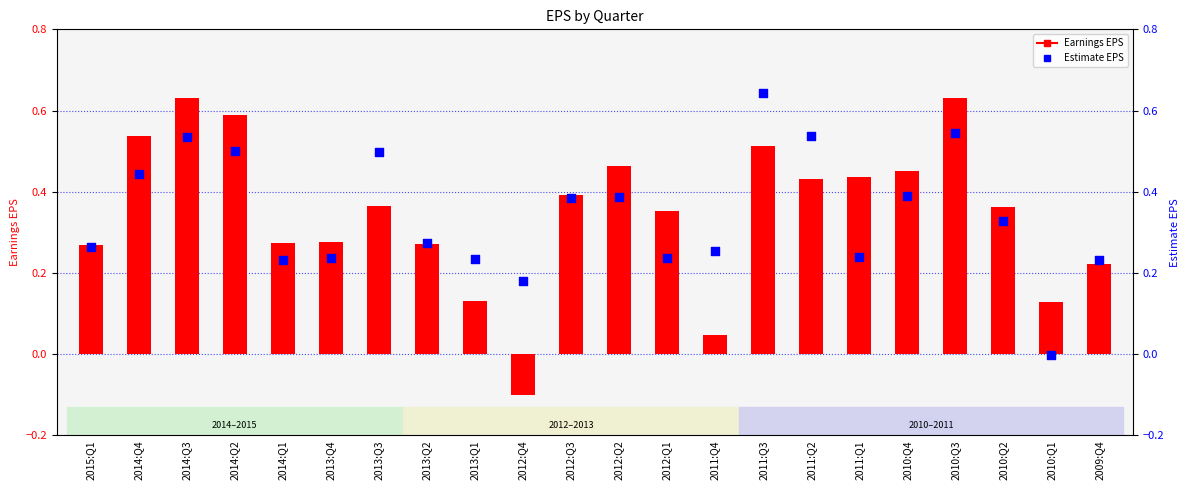

Which series has the largest total across all categories?

Earnings EPS